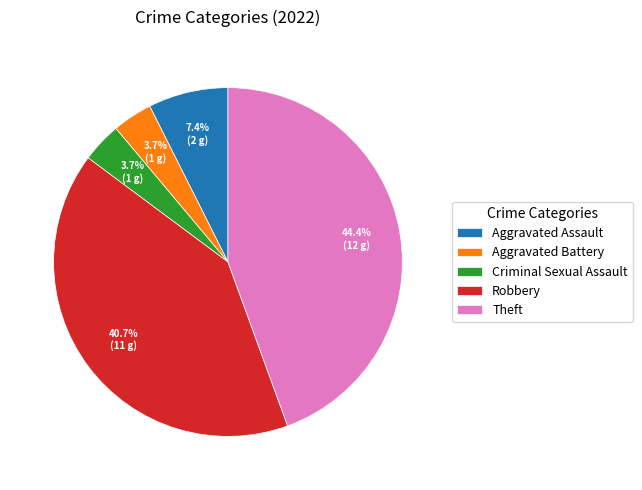

To the nearest percent, what is the difference between the largest and smallest slice percentages?

41%